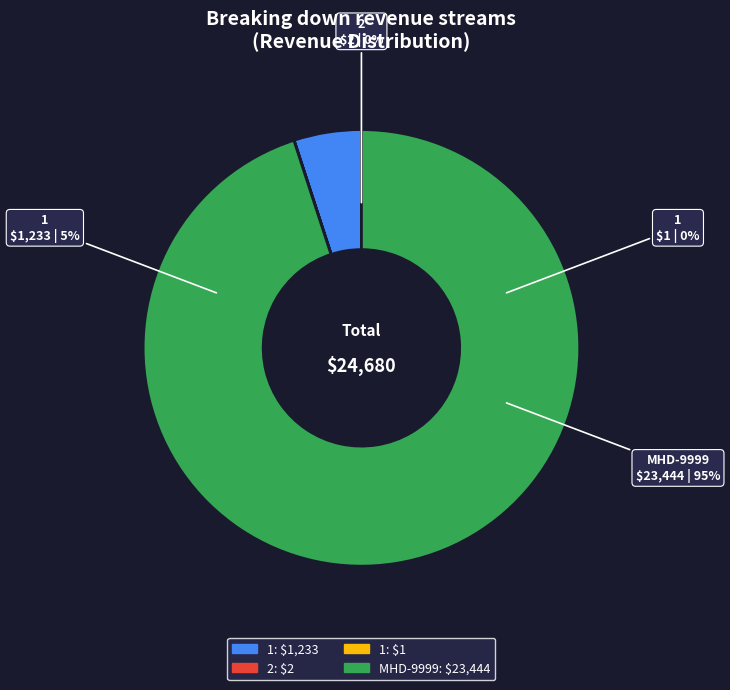

How many segments does this pie chart have?

4